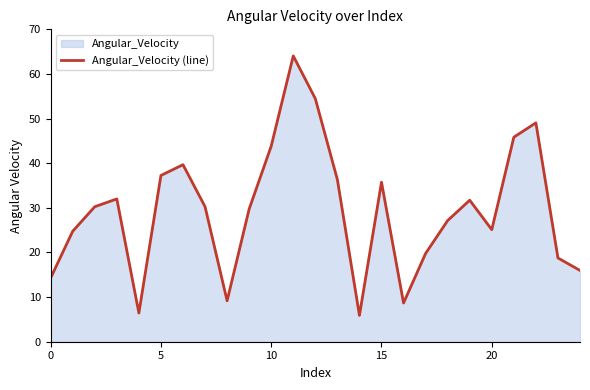

What is the greatest value displayed?

64.0